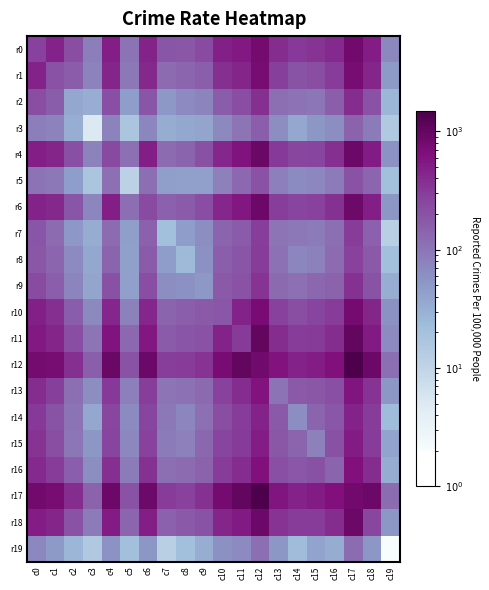

What is the greatest value displayed?

1475